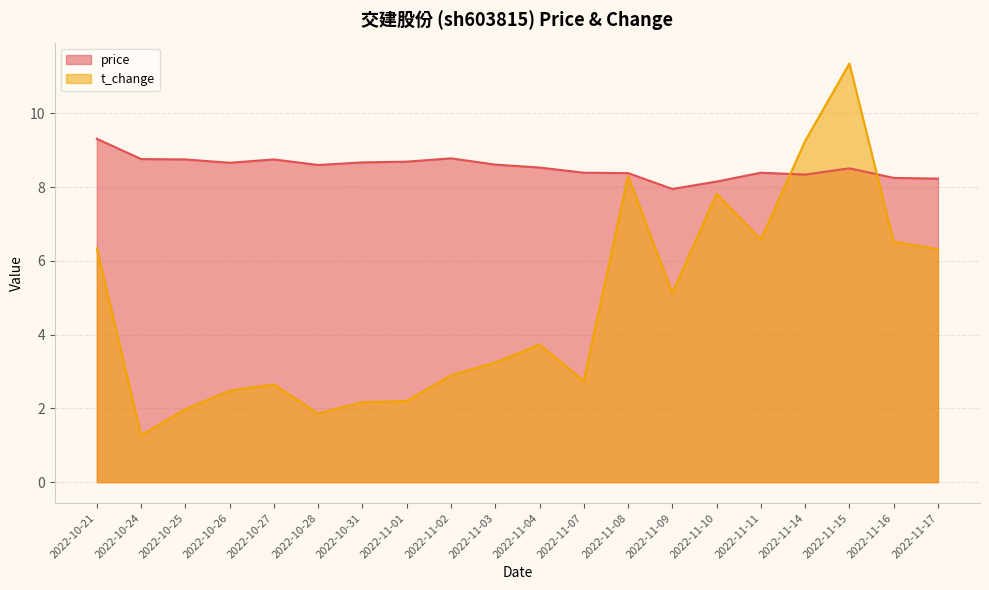

Which series ends up on top after the final intersection of t_change and price?

price